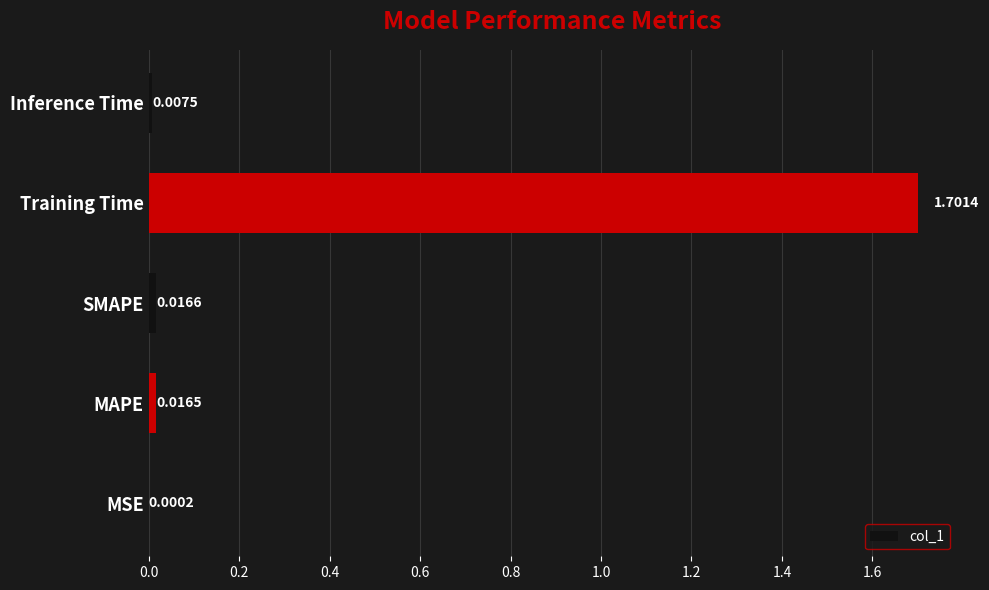

Which label corresponds to the largest value in the chart?

Training Time